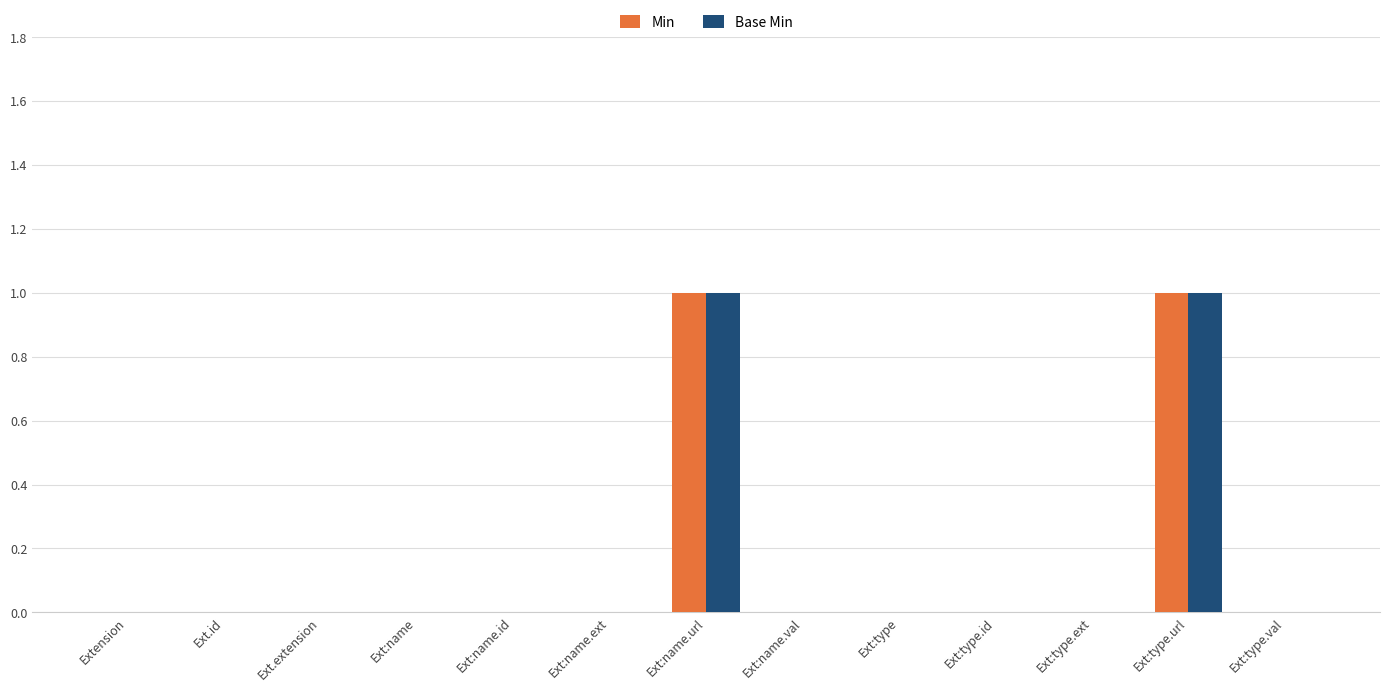

What is the sum of all Base Min values?

2